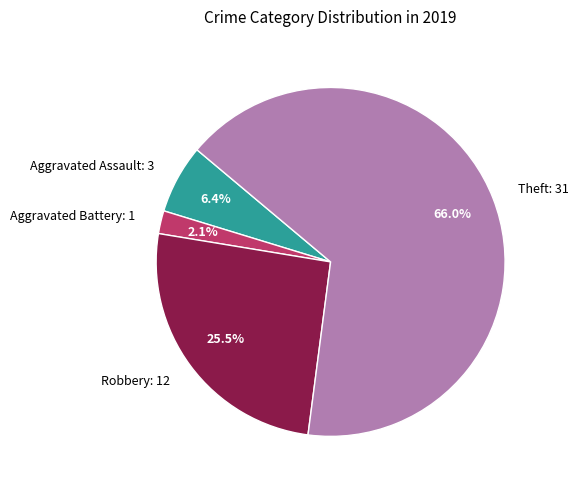

What is the ratio of the value at Aggravated Battery to the value at Aggravated Assault?

0.3